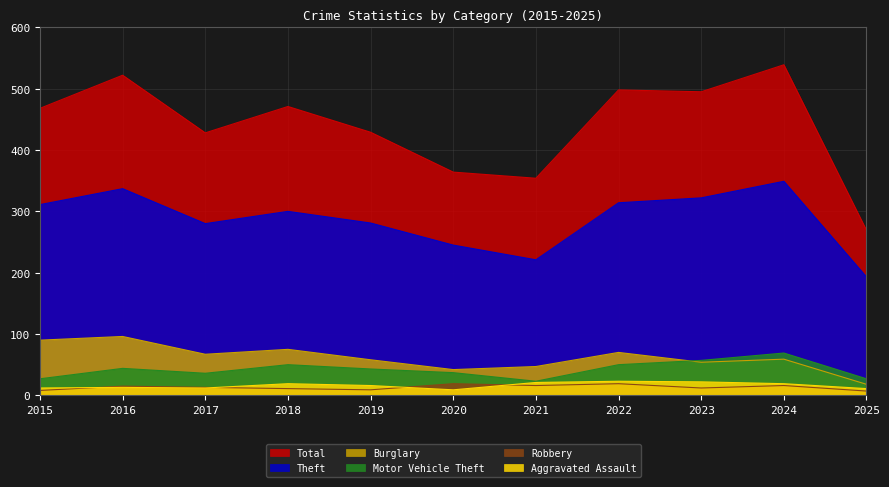

What is the lowest value of the Motor Vehicle Theft series?

23